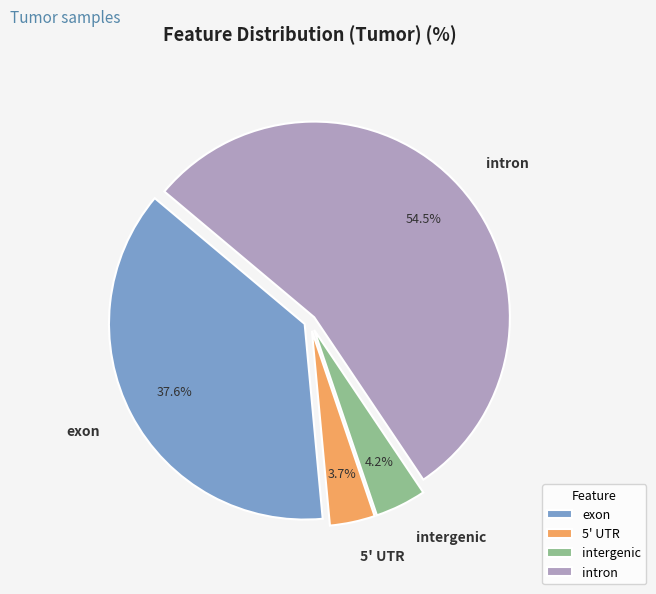

What percentage is NOT represented by 5' UTR?

96.3%